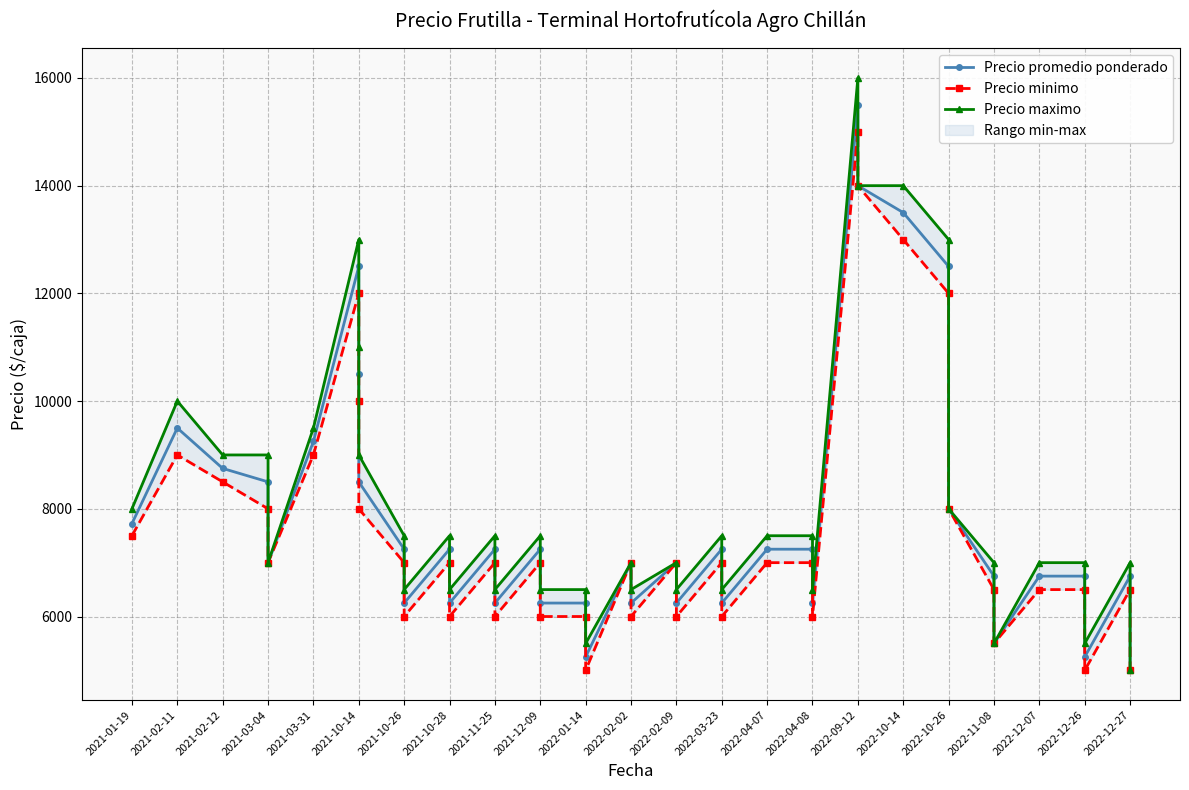

True or false: Precio maximo and Precio minimo intersect in this chart.

False